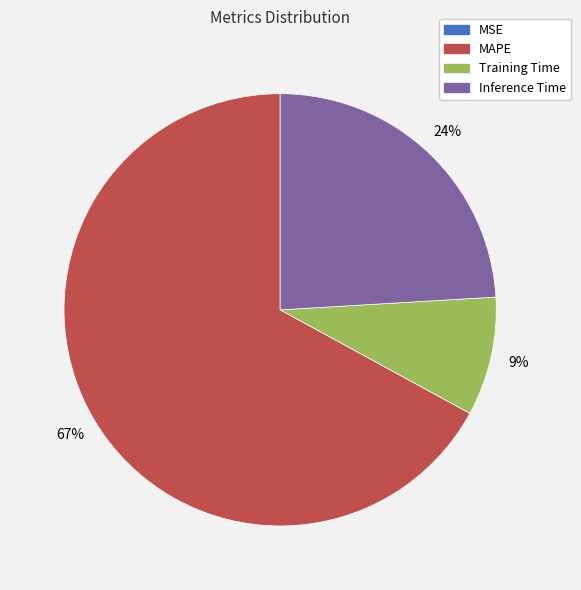

Which slice is the largest?

MAPE